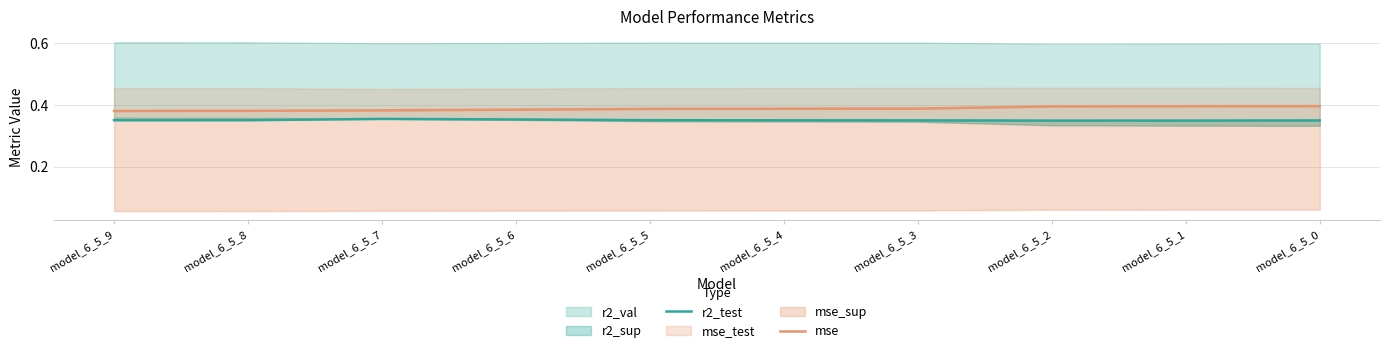

True or false: mse and r2_test cross at least once.

False